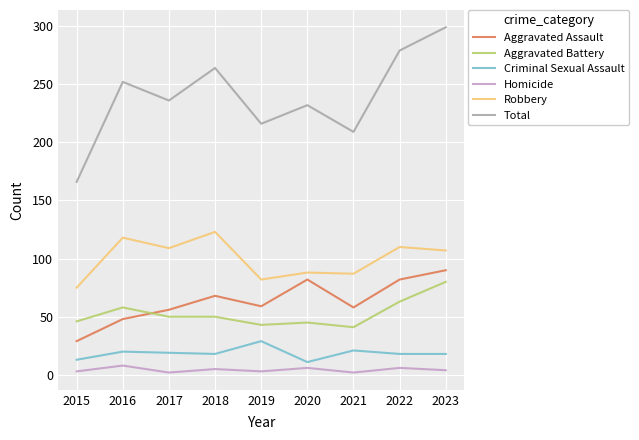

Which series has the widest spread of values?

Total